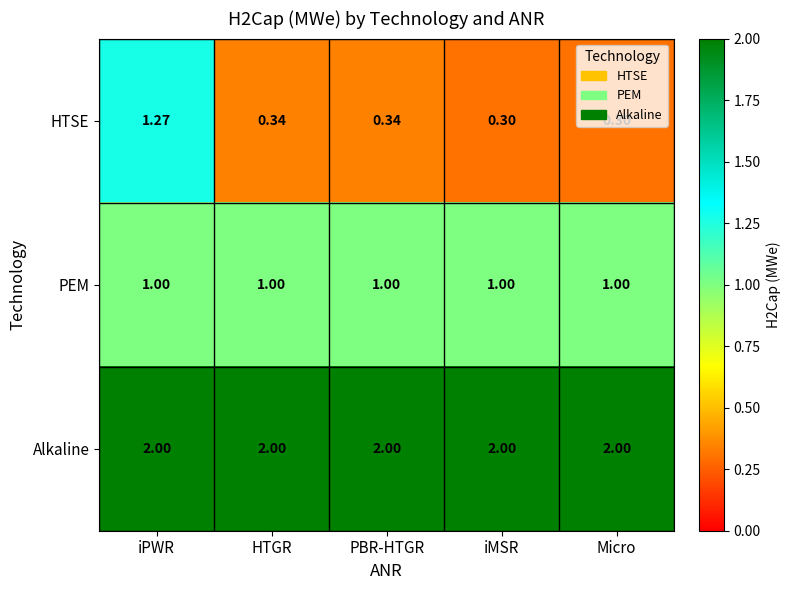

At PBR-HTGR, list the series in order from smallest to largest.

HTSE, PEM, Alkaline